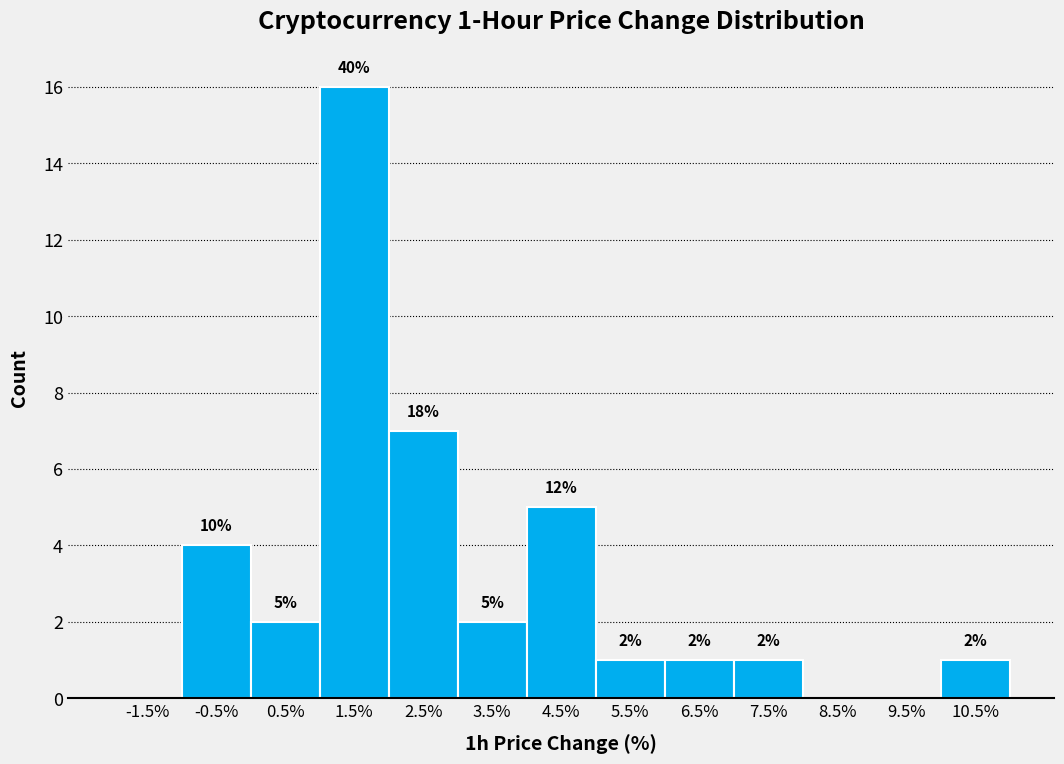

Over which range of the x-axis is the bar tallest?

1 to 2